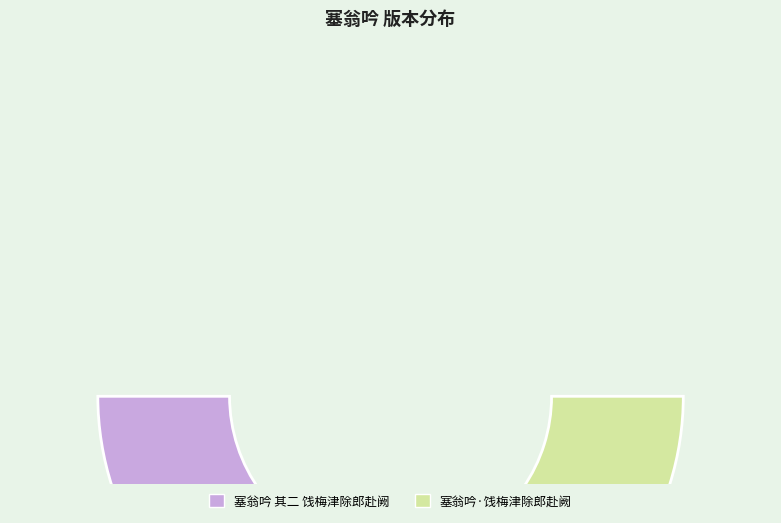

How many slices are in this pie chart?

2